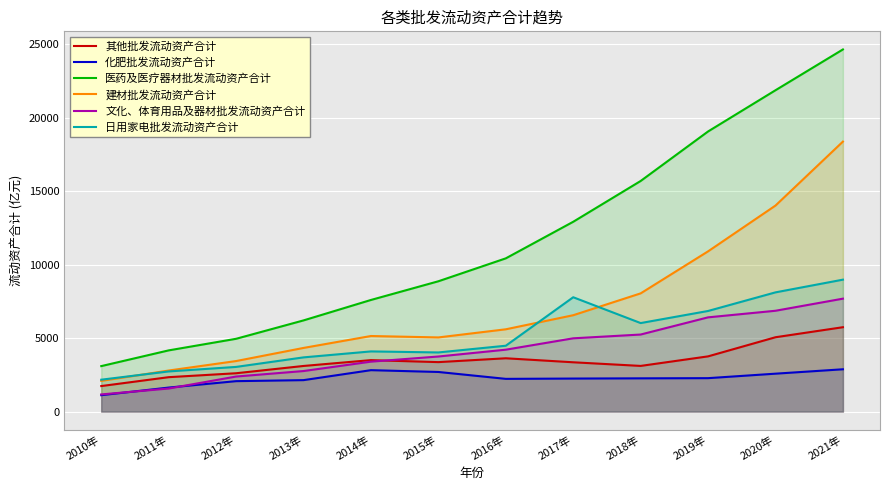

The value of 其他批发流动资产合计 at 2015年 is 3364.7. True or false?

True